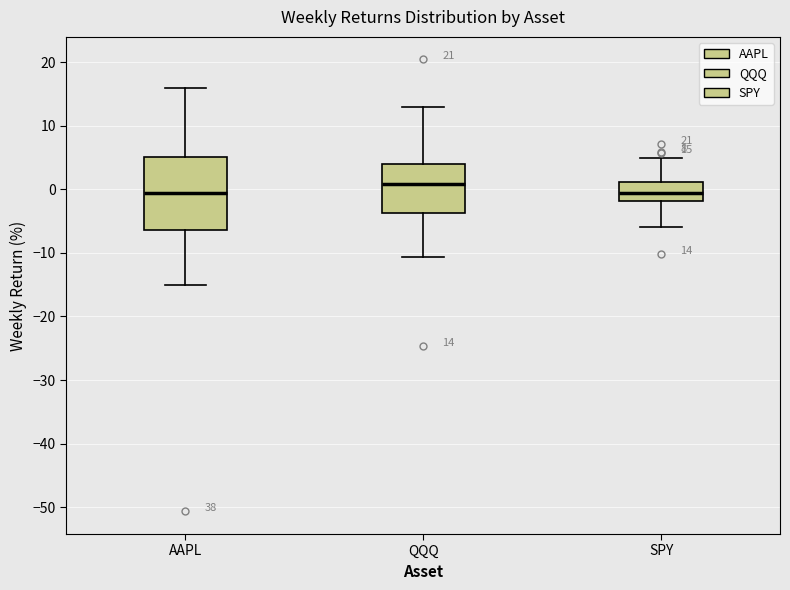

Which box has the highest median line?

QQQ